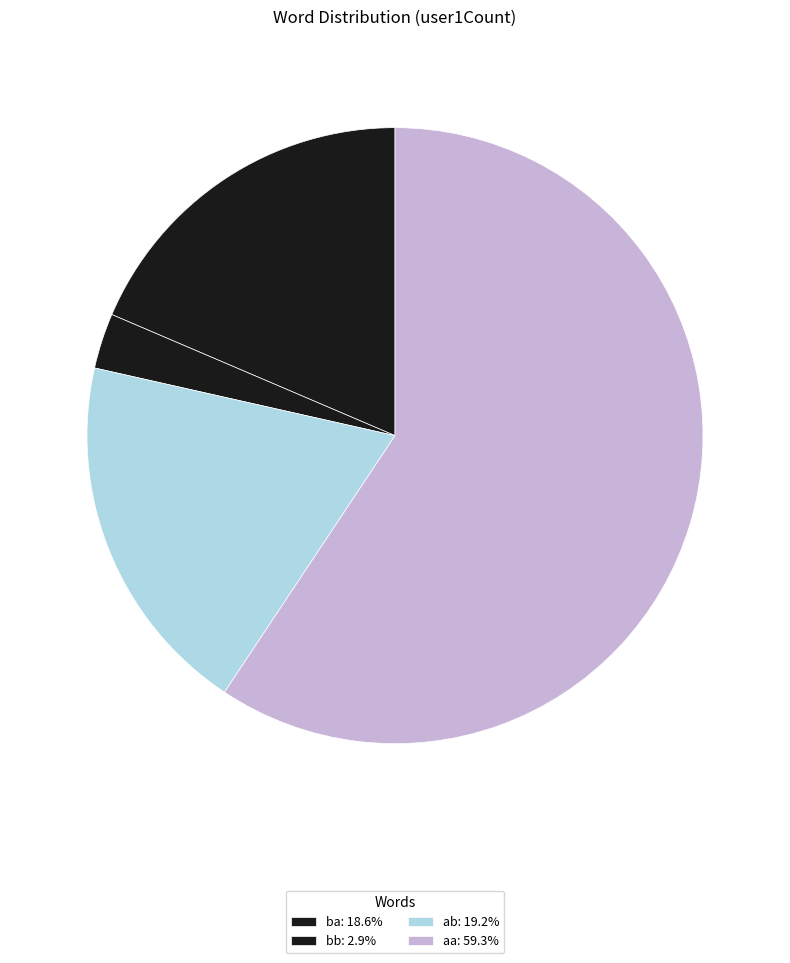

Which slice is the largest?

aa